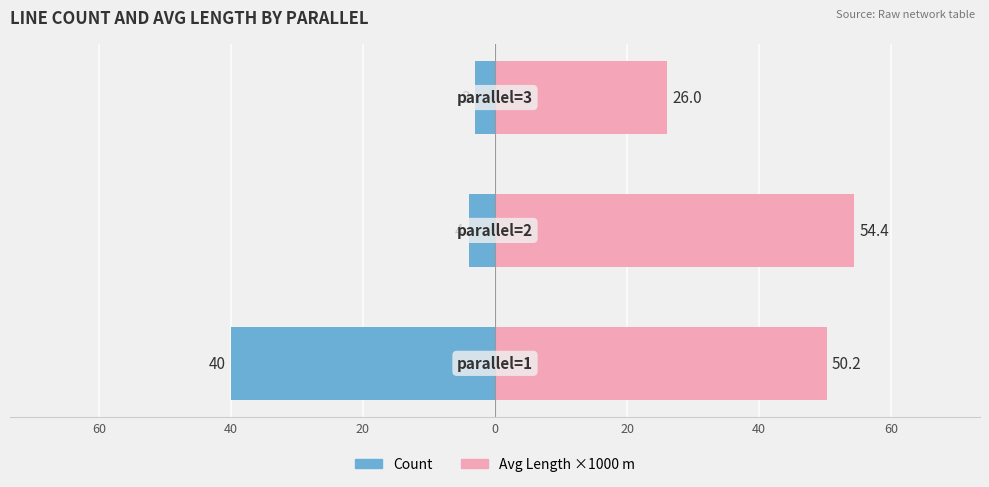

What is the maximum value for Avg Length ×1000 m?

54.4